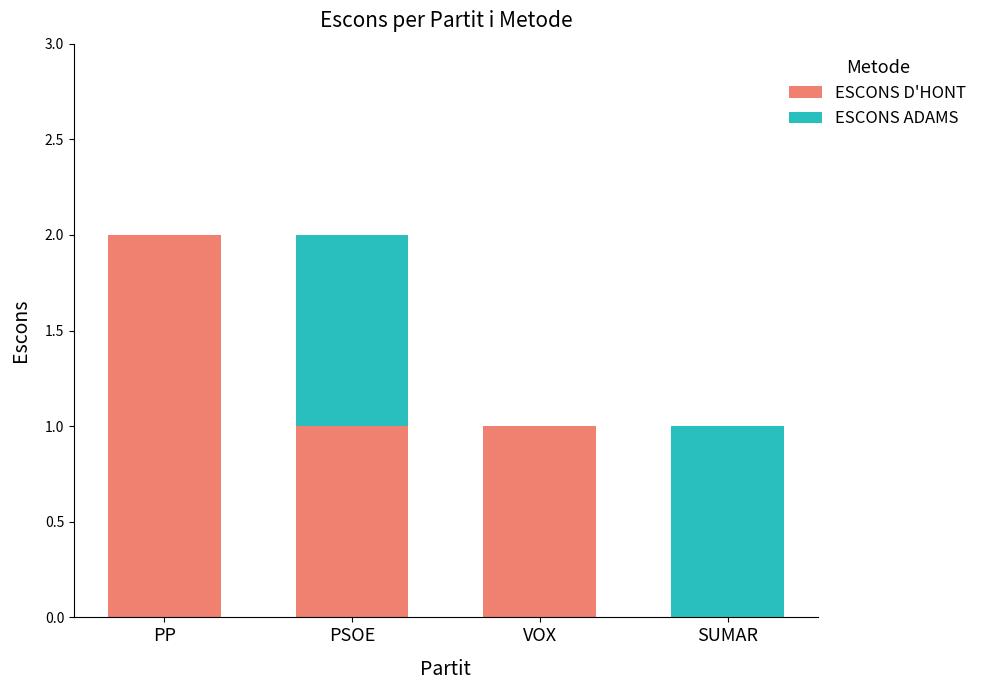

Count the number of data series in this chart.

2